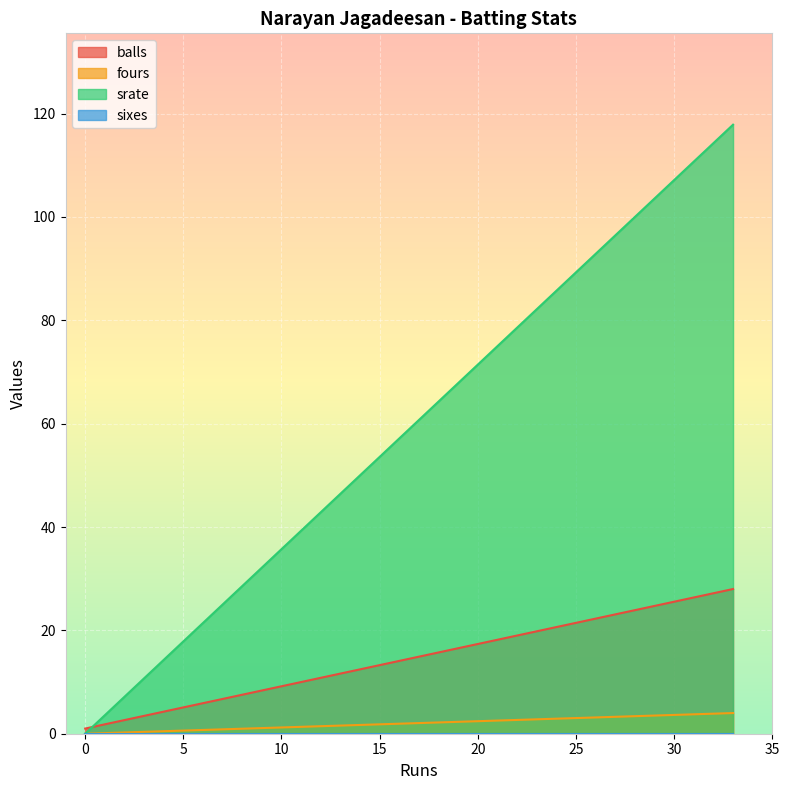

Between 33 and 0, which series saw the biggest shift?

srate